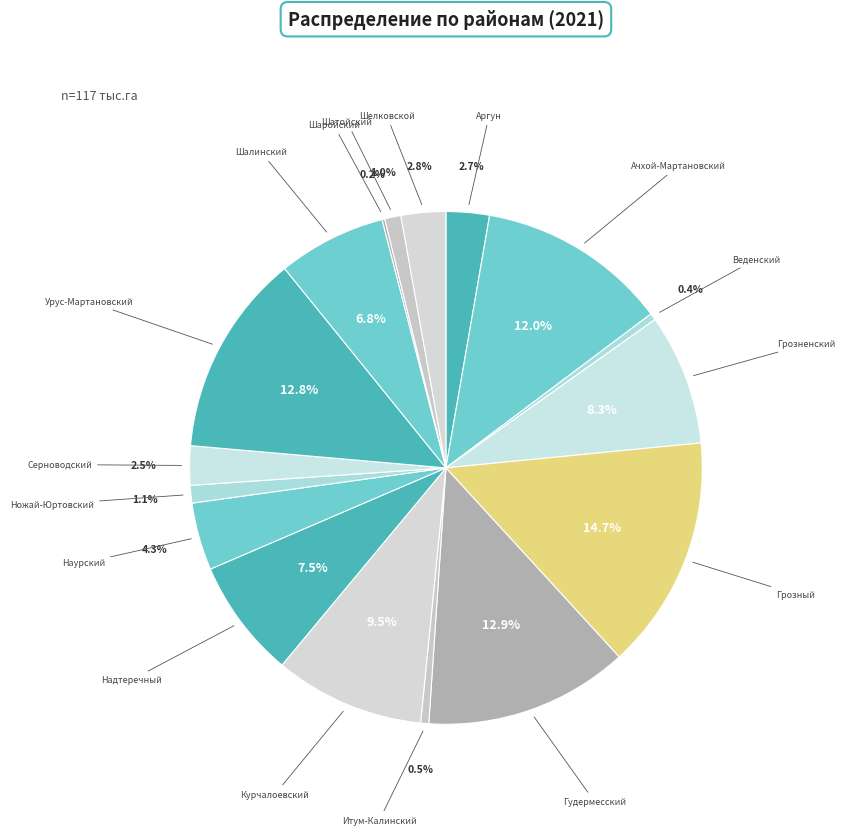

Is Надтеречный the majority of the pie?

No